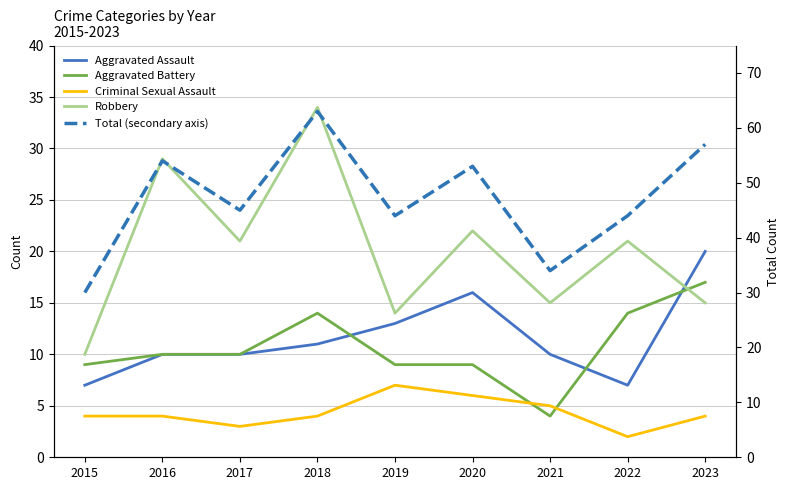

Where is the first local minimum for Total (secondary axis)?

2017